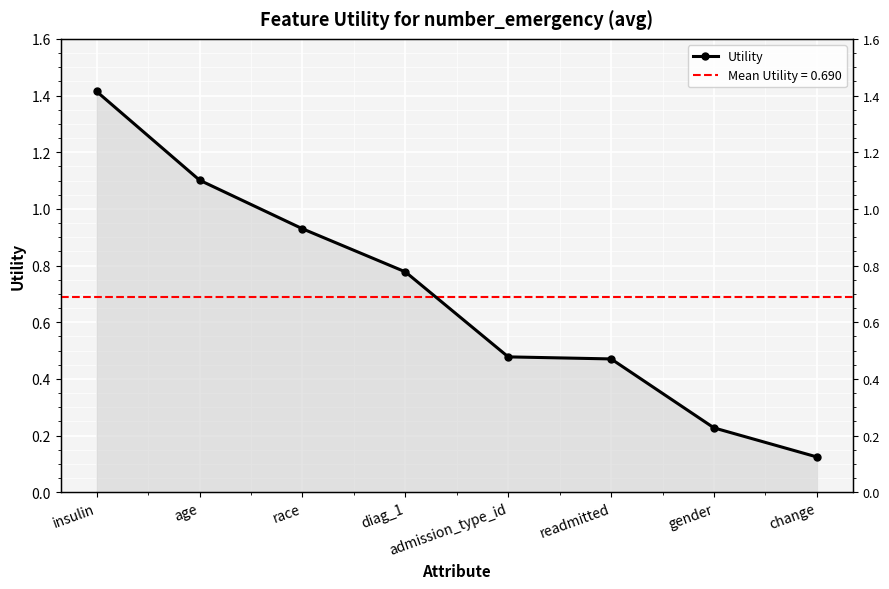

What is the average value?

0.7